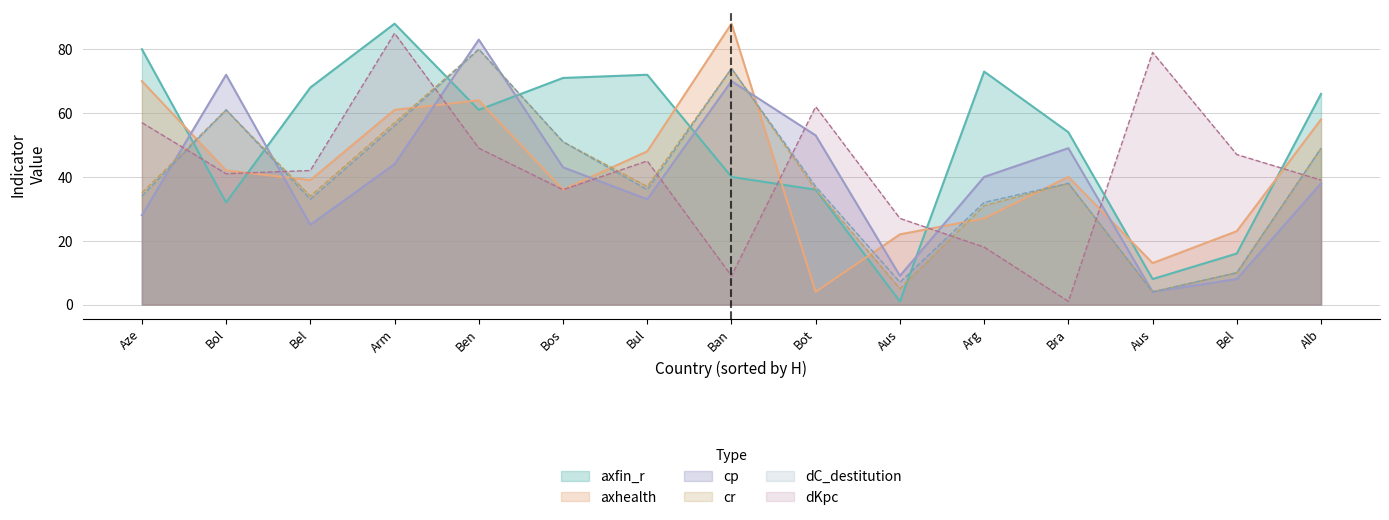

Which series ends up on top after the final intersection of cp and dKpc?

dKpc